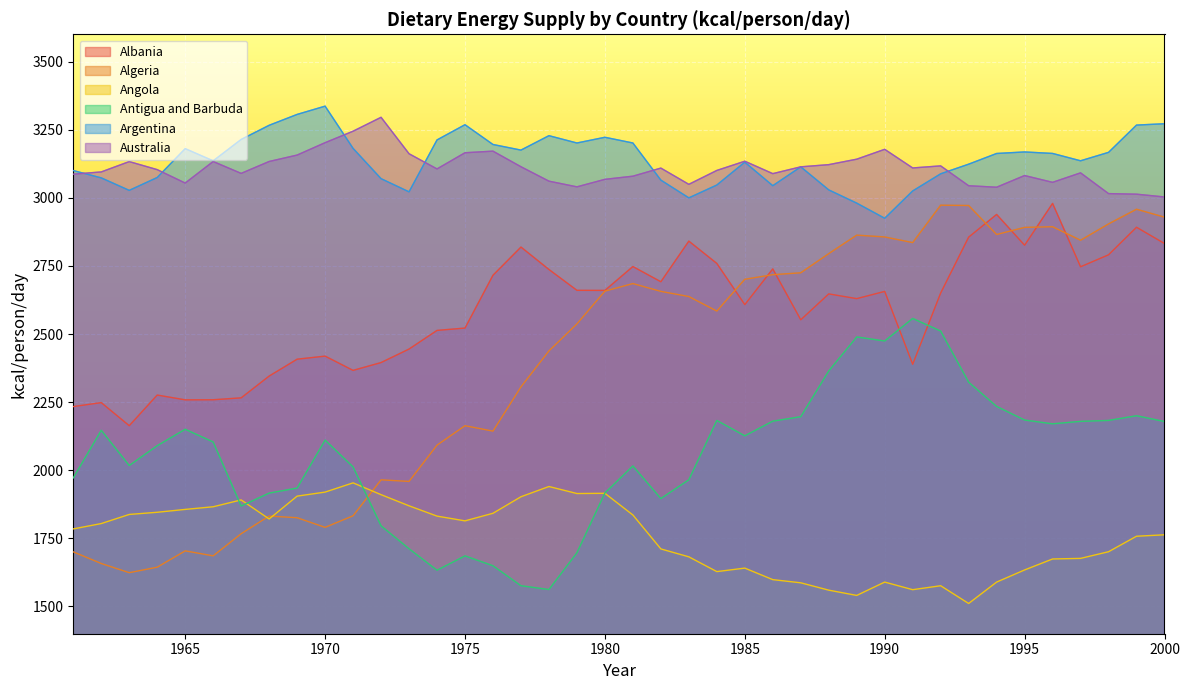

Reading left to right, transcribe all the data shown in this chart.

Albania: 1961=2233.7	1962=2248.1	1963=2163.4	1964=2275.9	1965=2258.3	1966=2258.6	1967=2265.6	1968=2345.5	1969=2407.6	1970=2418.8	1971=2366.5	1972=2395.1	1973=2444.7	1974=2513.2	1975=2521.7	1976=2715.6	1977=2819.1	1978=2736.8	1979=2660.3	1980=2659.9	1981=2747.5	1982=2691.8	1983=2840.9	1984=2759.0	1985=2607.8	1986=2738.9	1987=2552.2	1988=2647.2	1989=2629.8	1990=2656.4	1991=2388.9	1992=2650.3	1993=2855.4	1994=2938.8	1995=2825.8	1996=2979.3	1997=2746.7	1998=2790.7	1999=2891.8	2000=2832.1
Algeria: 1961=1700.4	1962=1657.7	1963=1624.0	1964=1644.2	1965=1704.1	1966=1685.8	1967=1767.0	1968=1832.0	1969=1825.7	1970=1790.4	1971=1832.9	1972=1964.8	1973=1958.9	1974=2092.1	1975=2163.4	1976=2143.6	1977=2305.9	1978=2438.0	1979=2537.1	1980=2657.3	1981=2685.1	1982=2656.4	1983=2637.6	1984=2584.2	1985=2700.9	1986=2717.7	1987=2724.7	1988=2795.0	1989=2862.8	1990=2856.2	1991=2835.5	1992=2972.8	1993=2971.6	1994=2865.2	1995=2891.3	1996=2893.7	1997=2844.1	1998=2904.1	1999=2957.9	2000=2928.8
Angola: 1961=1784.7	1962=1804.3	1963=1837.8	1964=1845.7	1965=1856.2	1966=1866.0	1967=1891.1	1968=1821.2	1969=1905.0	1970=1919.8	1971=1953.7	1972=1910.3	1973=1869.5	1974=1831.7	1975=1814.2	1976=1842.1	1977=1902.7	1978=1940.3	1979=1914.5	1980=1915.4	1981=1835.8	1982=1711.2	1983=1682.2	1984=1628.0	1985=1640.8	1986=1598.5	1987=1586.9	1988=1559.9	1989=1540.6	1990=1589.5	1991=1561.6	1992=1576.1	1993=1511.0	1994=1589.5	1995=1634.1	1996=1674.3	1997=1676.5	1998=1700.9	1999=1757.8	2000=1763.1
Antigua and Barbuda: 1961=1971.9	1962=2146.7	1963=2017.3	1964=2090.1	1965=2150.4	1966=2103.7	1967=1868.7	1968=1916.1	1969=1934.7	1970=2110.7	1971=2012.1	1972=1796.0	1973=1711.8	1974=1633.0	1975=1685.7	1976=1649.5	1977=1576.1	1978=1562.2	1979=1697.0	1980=1916.5	1981=2015.7	1982=1896.1	1983=1965.0	1984=2182.7	1985=2126.3	1986=2180.1	1987=2196.5	1988=2364.3	1989=2489.2	1990=2474.3	1991=2557.1	1992=2510.8	1993=2323.2	1994=2234.2	1995=2184.2	1996=2170.4	1997=2179.3	1998=2182.8	1999=2200.0	2000=2178.8
Argentina: 1961=3099.8	1962=3073.0	1963=3027.1	1964=3074.3	1965=3180.3	1966=3135.5	1967=3214.0	1968=3266.0	1969=3305.9	1970=3336.2	1971=3181.3	1972=3070.1	1973=3021.8	1974=3212.2	1975=3268.1	1976=3195.5	1977=3174.9	1978=3227.9	1979=3201.0	1980=3222.0	1981=3201.1	1982=3064.8	1983=2999.7	1984=3046.8	1985=3130.7	1986=3044.3	1987=3113.5	1988=3028.9	1989=2980.3	1990=2924.8	1991=3025.0	1992=3087.9	1993=3123.3	1994=3162.5	1995=3168.2	1996=3162.7	1997=3135.7	1998=3166.6	1999=3266.8	2000=3271.7
Australia: 1961=3086.6	1962=3094.8	1963=3132.8	1964=3103.2	1965=3053.9	1966=3133.1	1967=3089.4	1968=3133.1	1969=3156.7	1970=3202.1	1971=3244.3	1972=3295.3	1973=3161.6	1974=3105.8	1975=3165.2	1976=3171.1	1977=3113.8	1978=3060.9	1979=3040.1	1980=3067.6	1981=3079.2	1982=3108.9	1983=3049.3	1984=3100.3	1985=3134.1	1986=3088.5	1987=3113.5	1988=3121.5	1989=3141.6	1990=3177.8	1991=3109.4	1992=3117.0	1993=3044.1	1994=3038.7	1995=3081.6	1996=3056.6	1997=3091.4	1998=3015.2	1999=3013.2	2000=3002.9